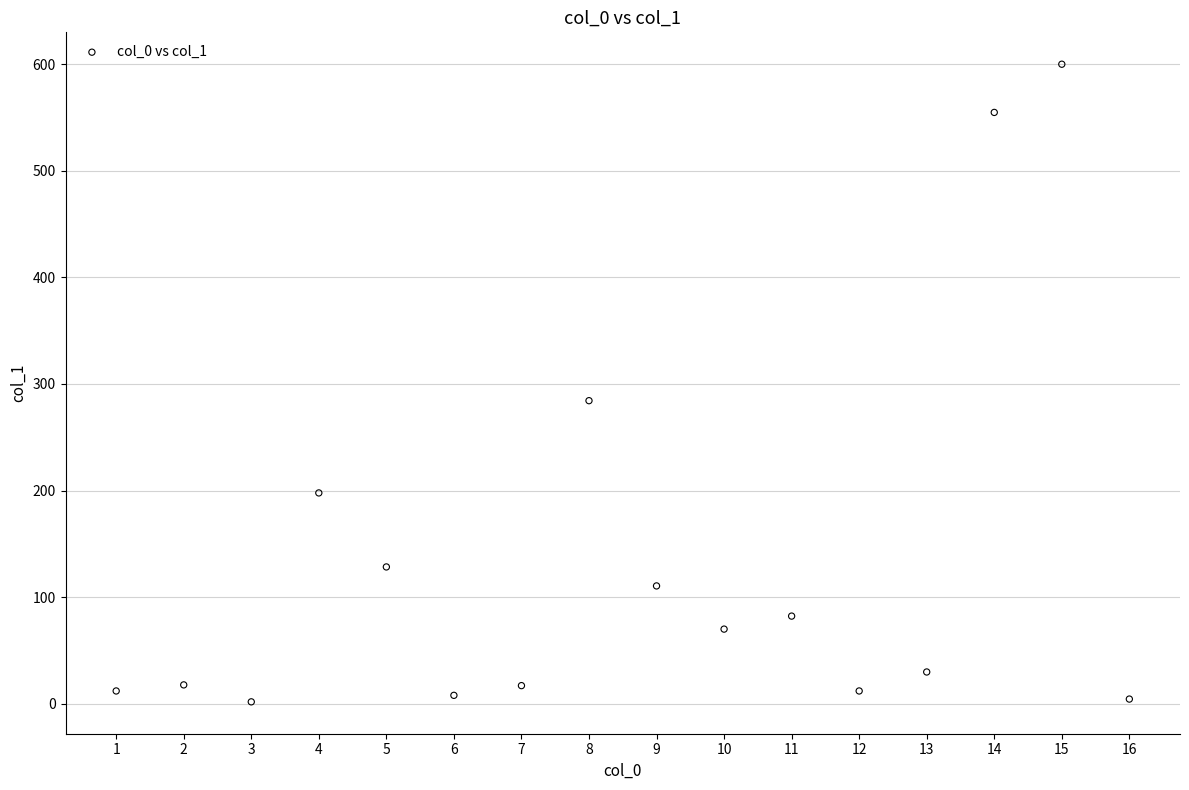

What is the range of X values (max minus min)?

15.0